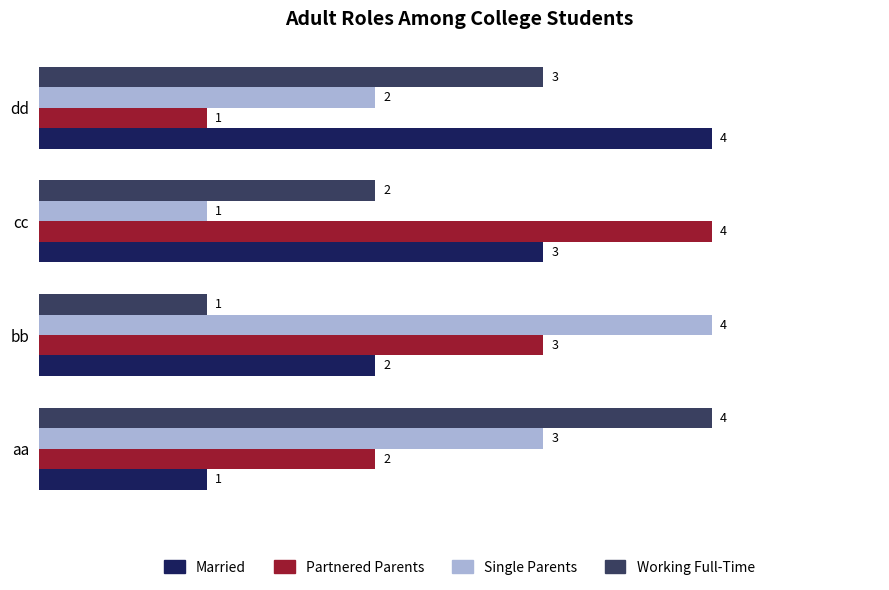

Which category has the lowest value in the Married series?

aa